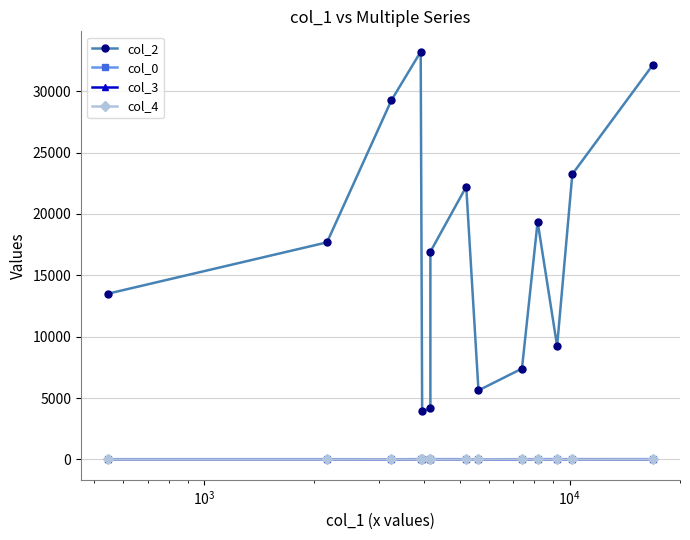

What is the sum of all col_2 values?

237883.0